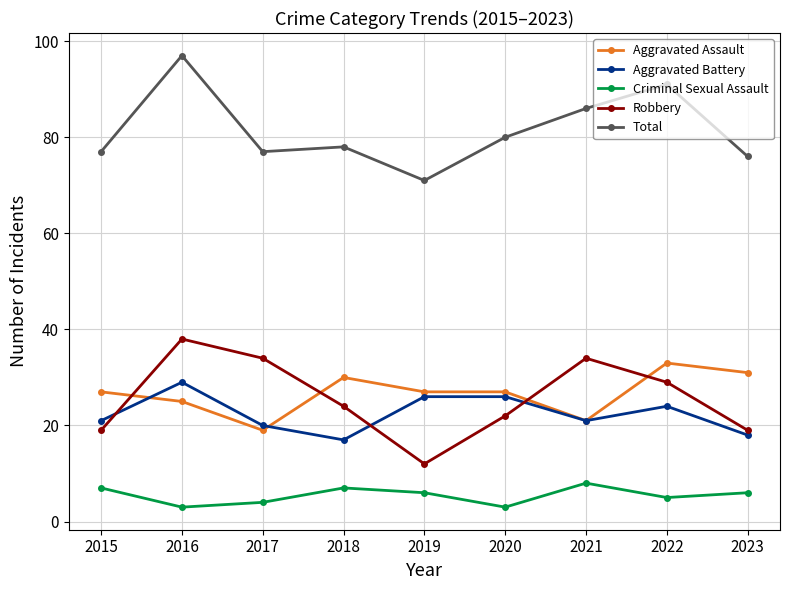

Is it true that Aggravated Battery equals 17 at 2018?

True